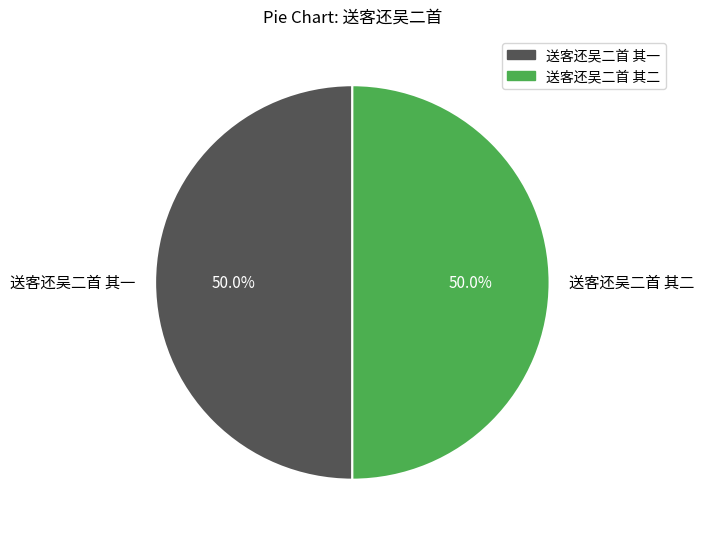

What is the ratio of the value at 送客还吴二首 其一 to the value at 送客还吴二首 其二?

1.0